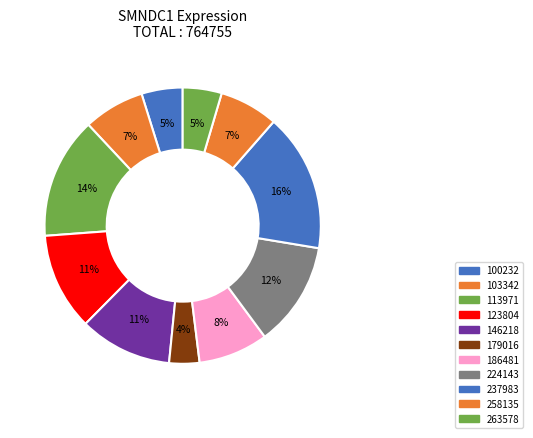

Is there any slice that represents more than half of the pie?

No